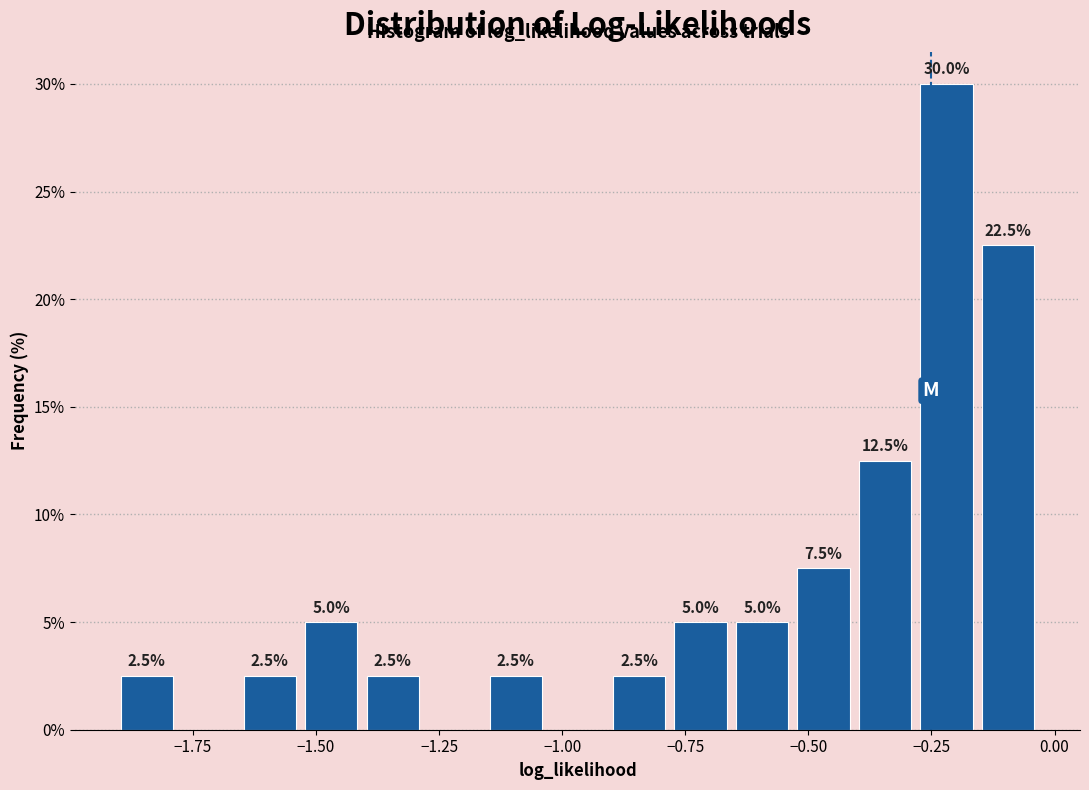

Around what value on the x-axis is the tallest bar? Give the approximate position of its centre, as read against the axis.

-0.20